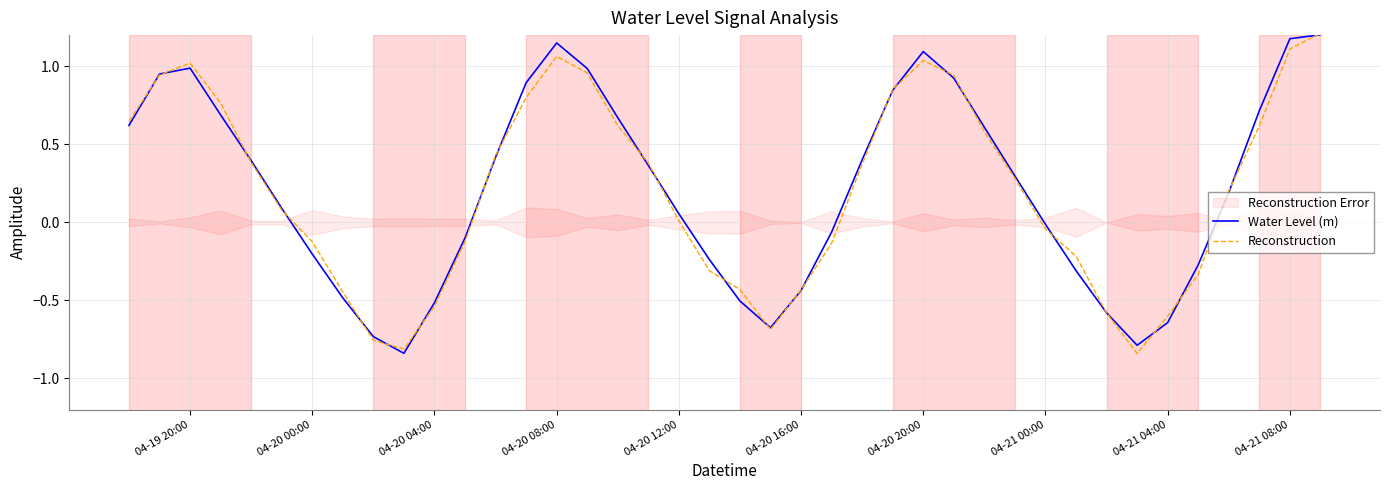

The Reconstruction series shows -0.2 at 33. True or false?

False